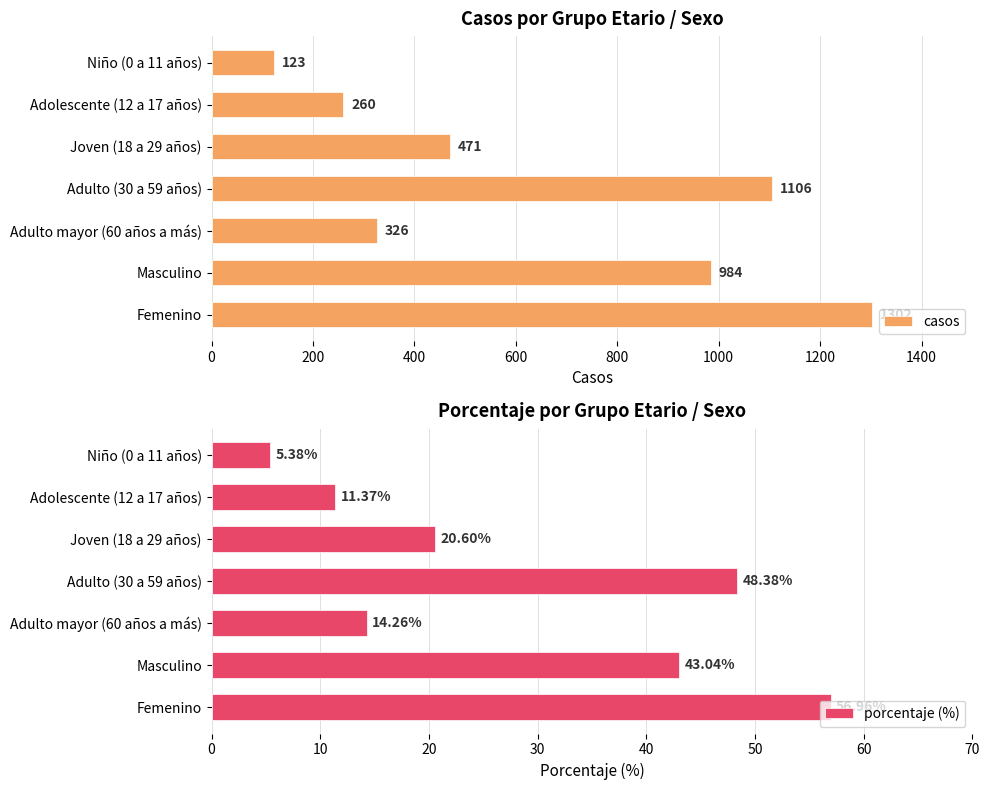

How many distinct data groups are displayed?

2